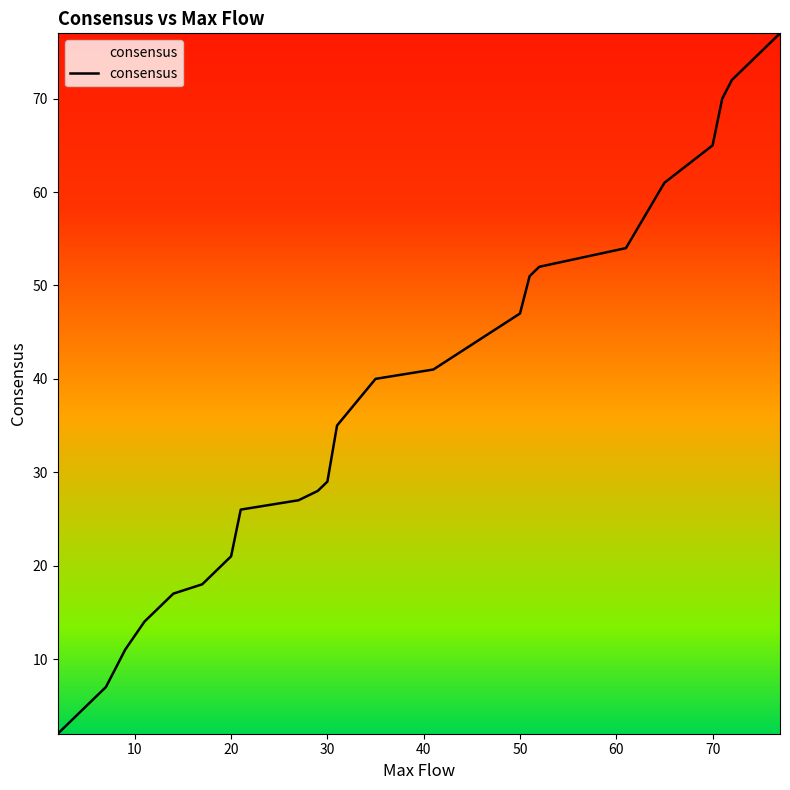

What is the difference between the maximum and minimum values?

75